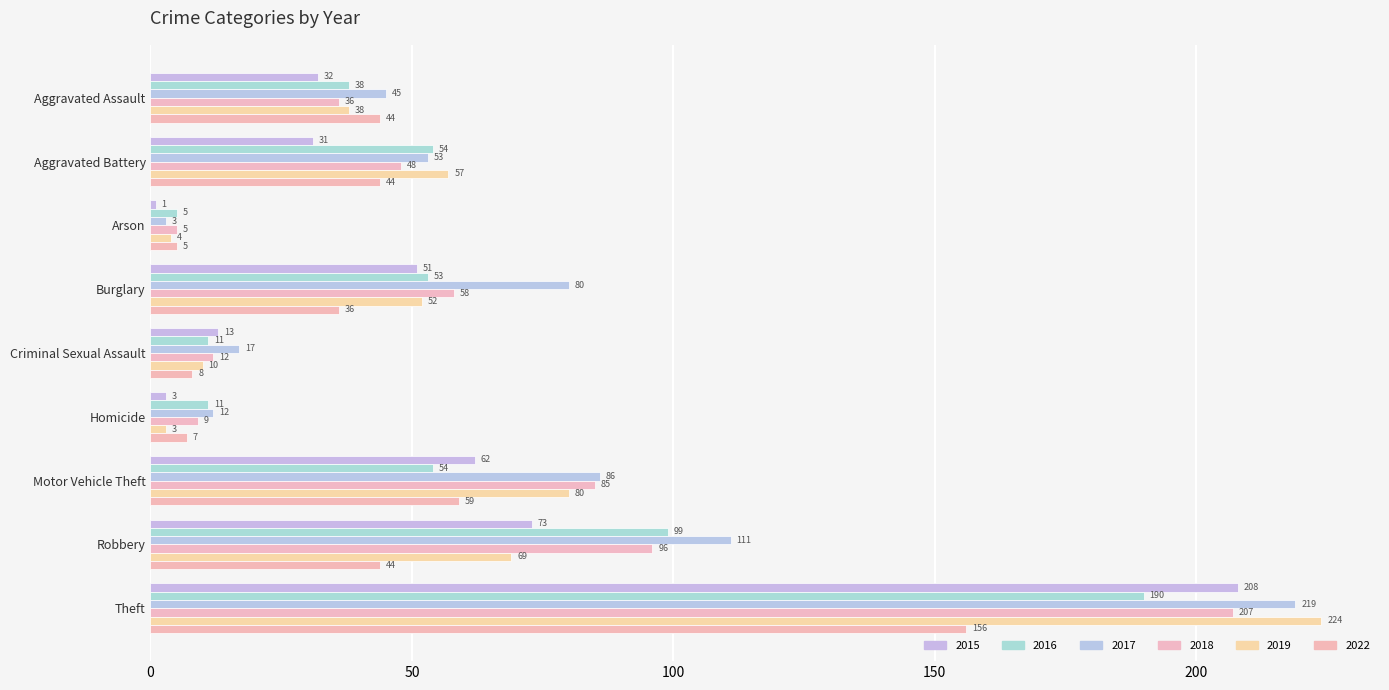

List the series in order of their peak value, highest first.

2019, 2017, 2015, 2018, 2016, 2022